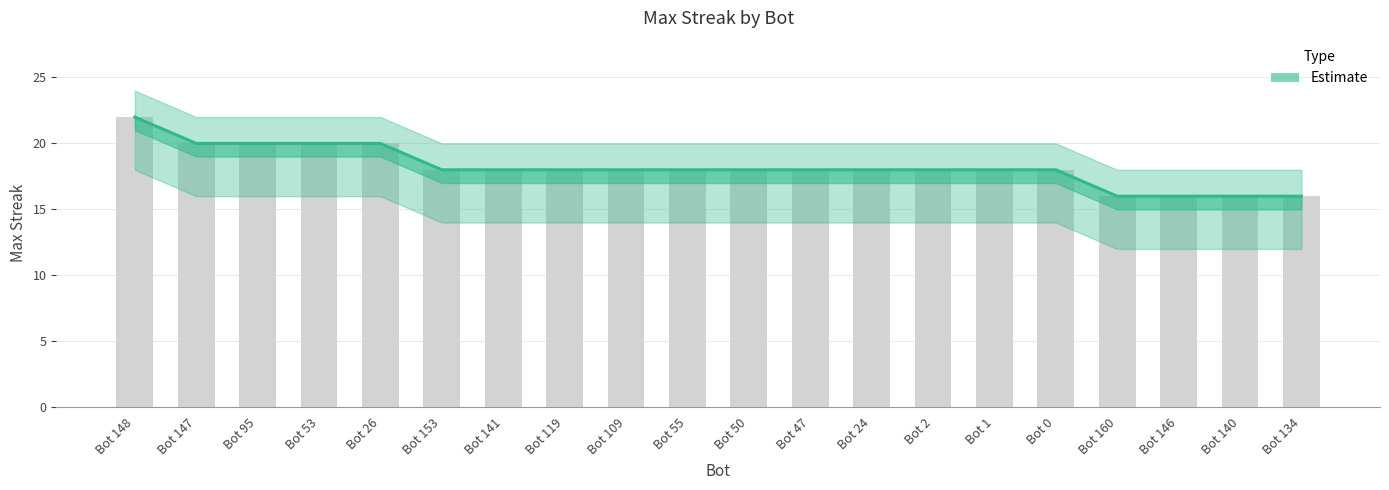

List the labels in order of value, largest first.

Bot 148, Bot 147, Bot 95, Bot 53, Bot 26, Bot 153, Bot 141, Bot 119, Bot 109, Bot 55, Bot 50, Bot 47, Bot 24, Bot 2, Bot 1, Bot 0, Bot 160, Bot 146, Bot 140, Bot 134